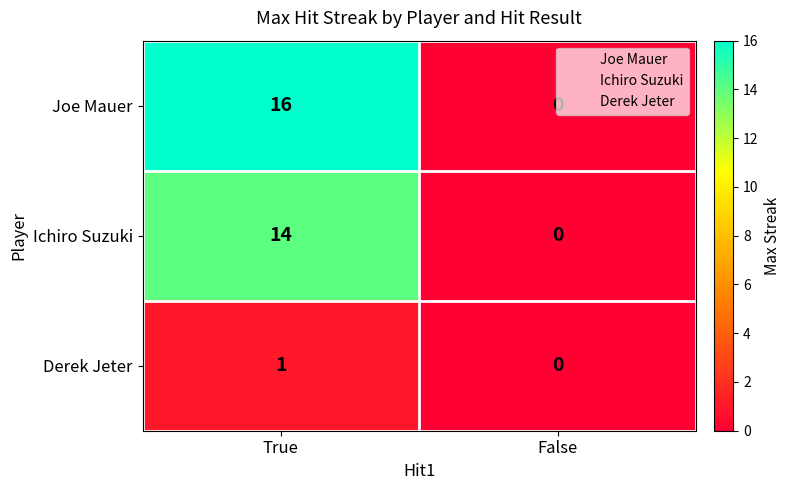

What is the average value of the Ichiro Suzuki series?

7